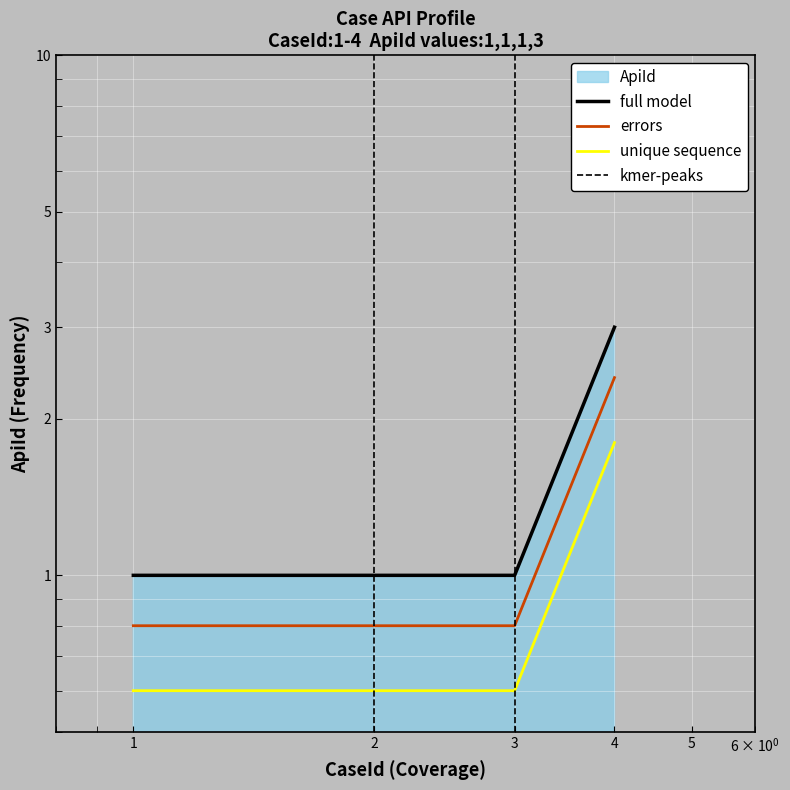

Read the value at 4.

1.8